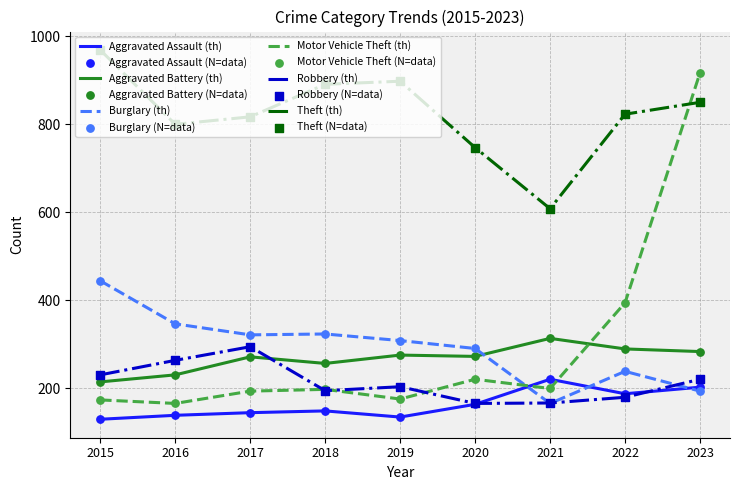

What is the difference between the highest and lowest values at 2015?

840